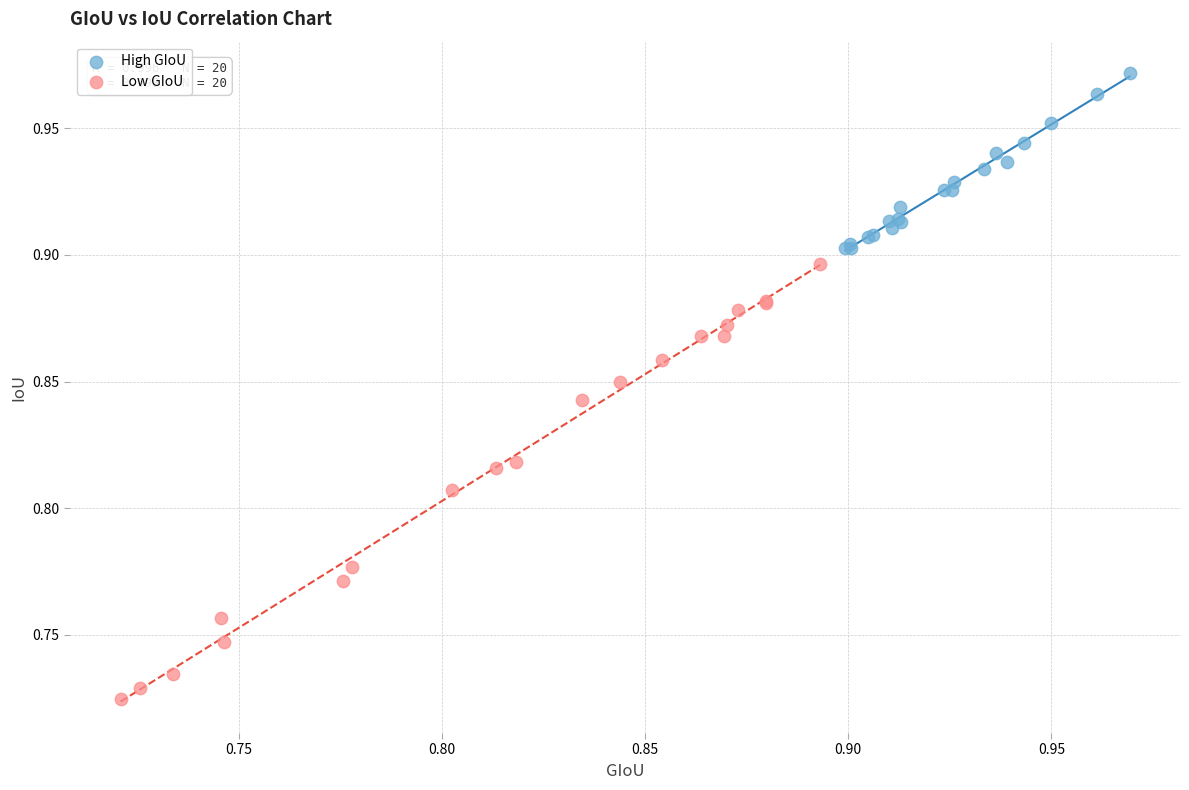

Which series contains the highest Y value?

High GIoU